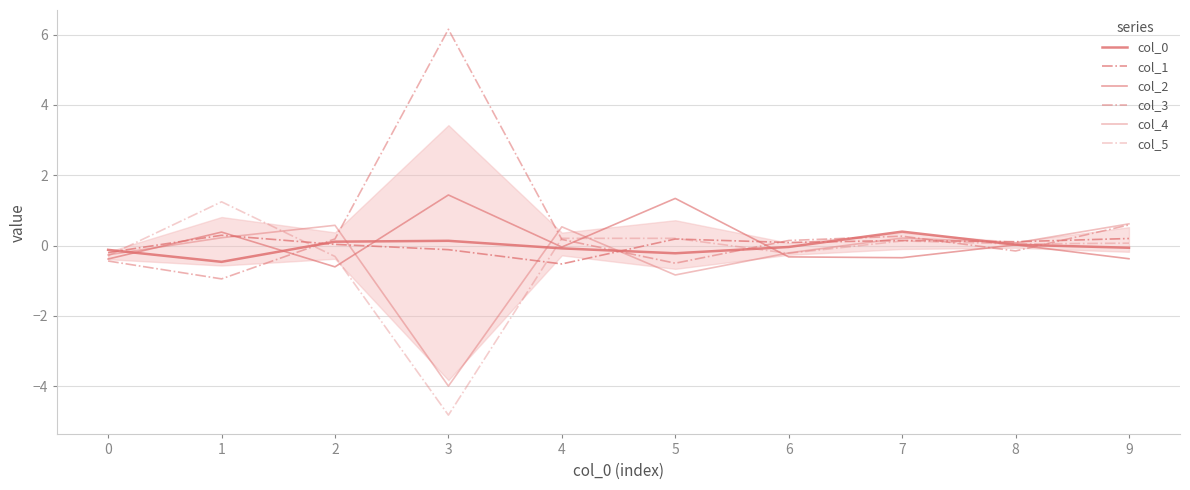

How many lines are shown in the chart?

6